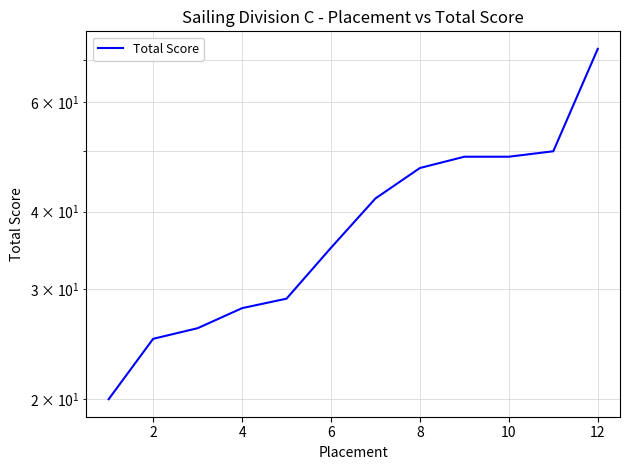

How many data points are above 42?

5